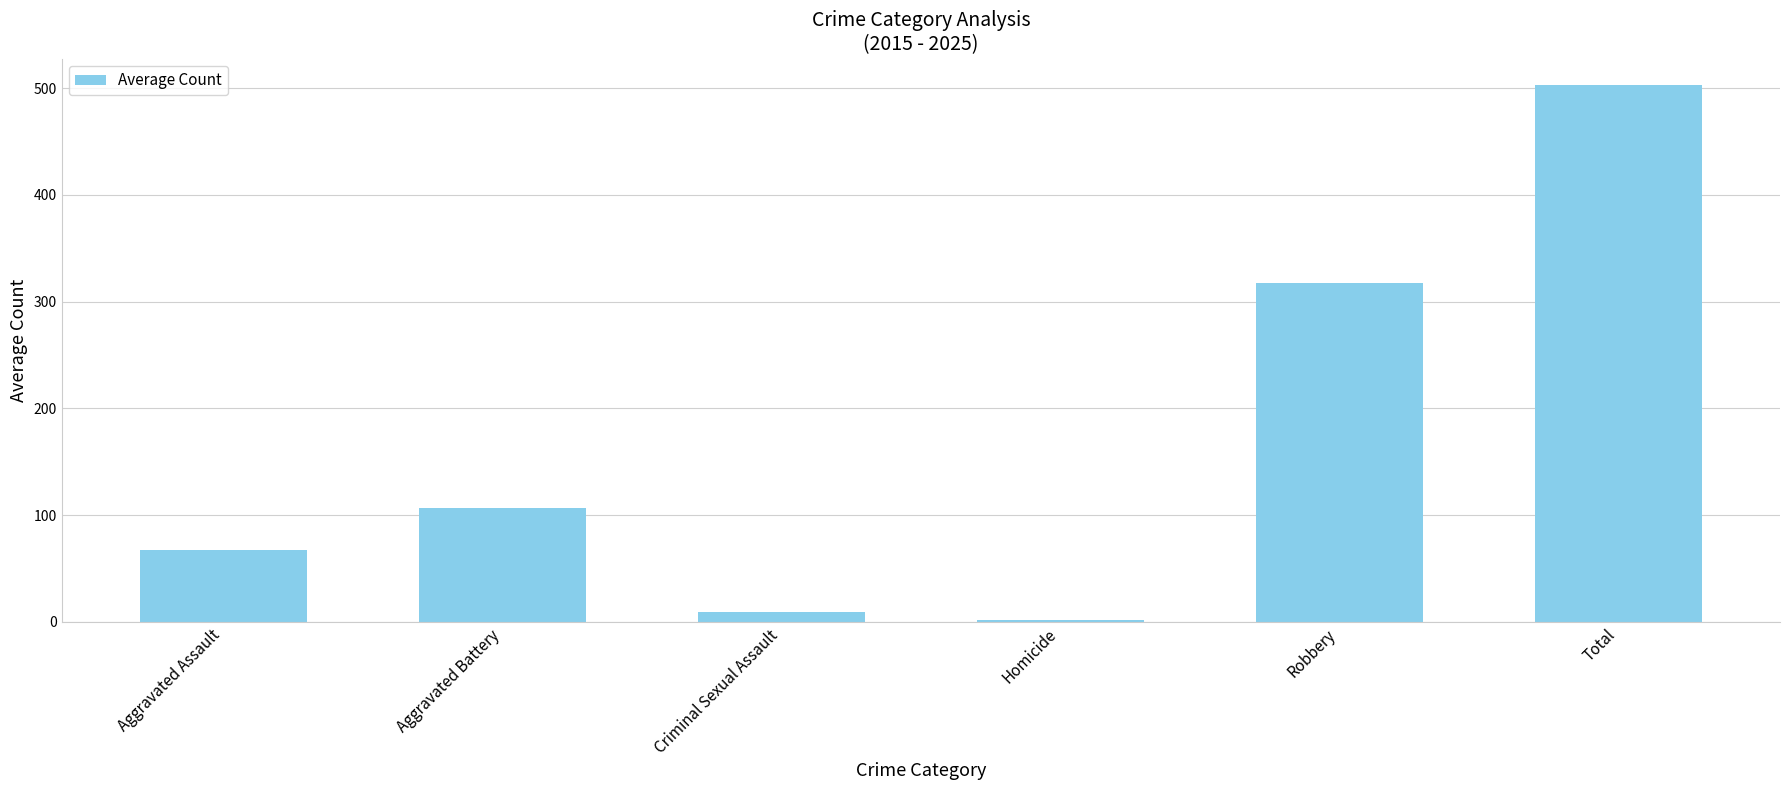

Which has a higher value, Robbery or Aggravated Battery?

Robbery